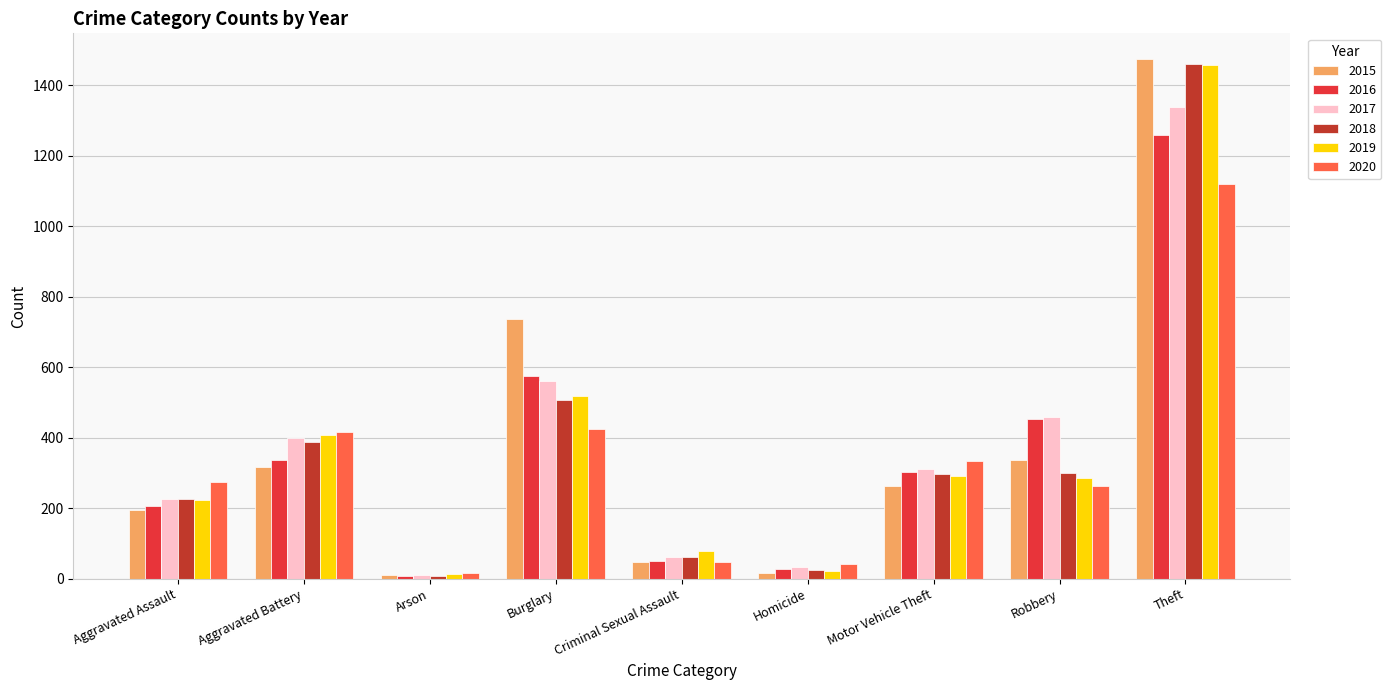

True or false: 2015 has a value of 1474 at Theft.

True